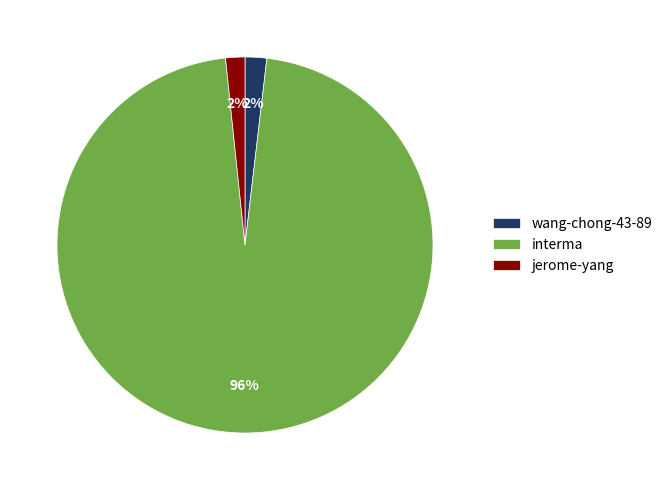

What percentage is the jerome-yang slice, to the nearest percent?

2%